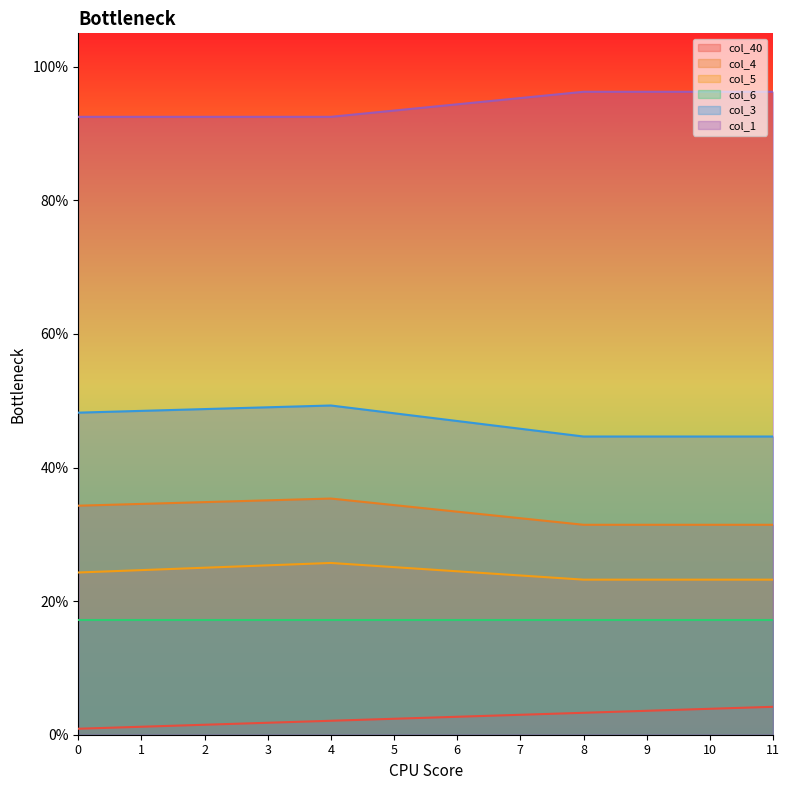

Does the chart display data point markers on the line(s)?

No